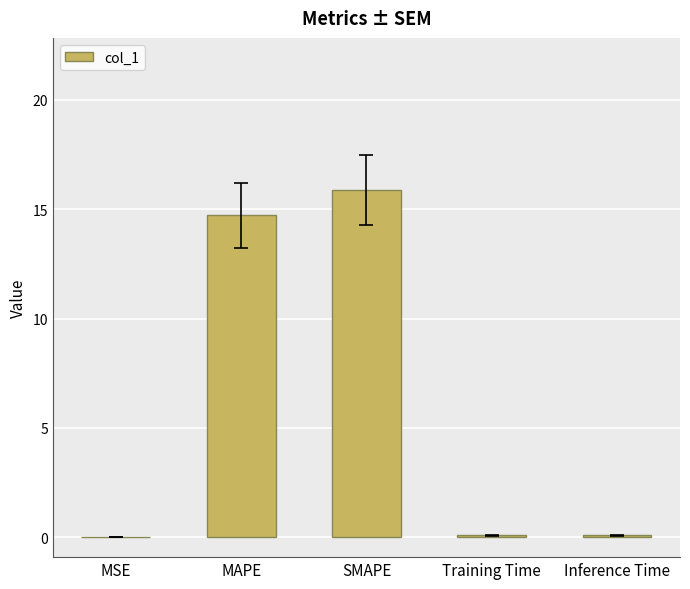

True or false: the data shows 26.1 at SMAPE.

False